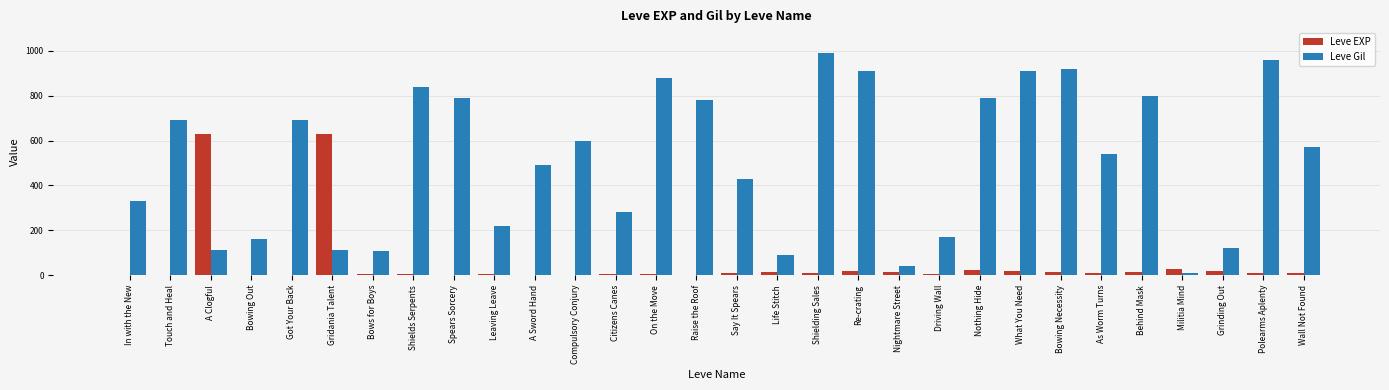

What is the greatest value displayed?

990